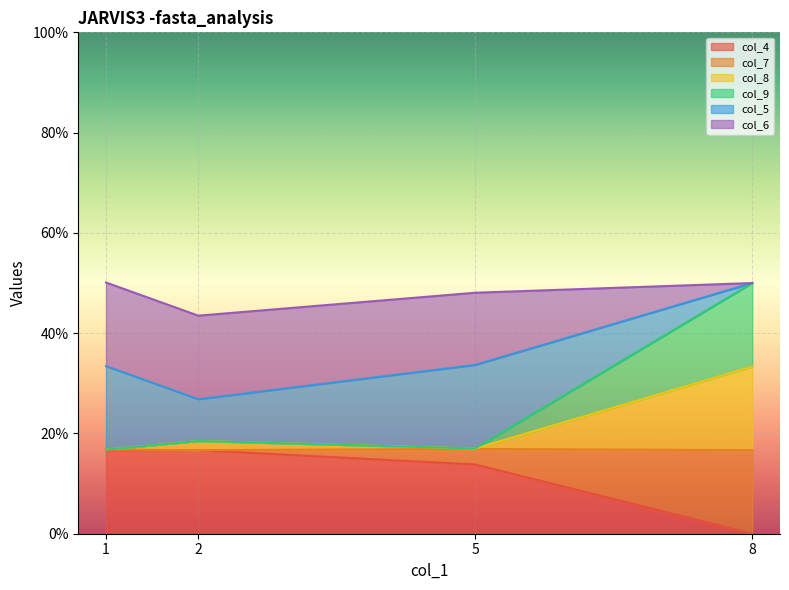

What is the difference between the maximum and minimum values in the col_8 series?

0.2